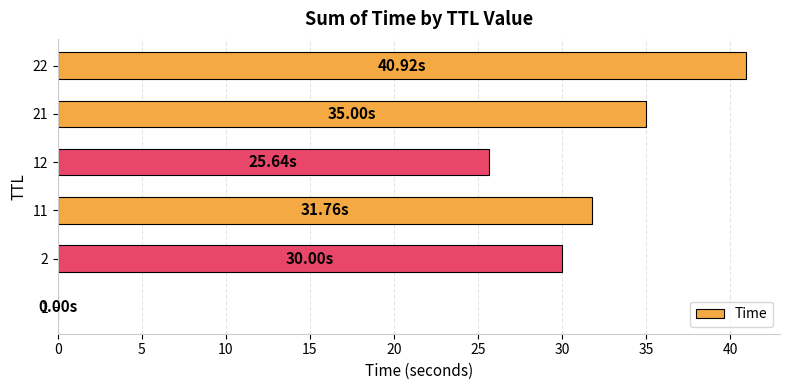

Count the number of data series in this chart.

1